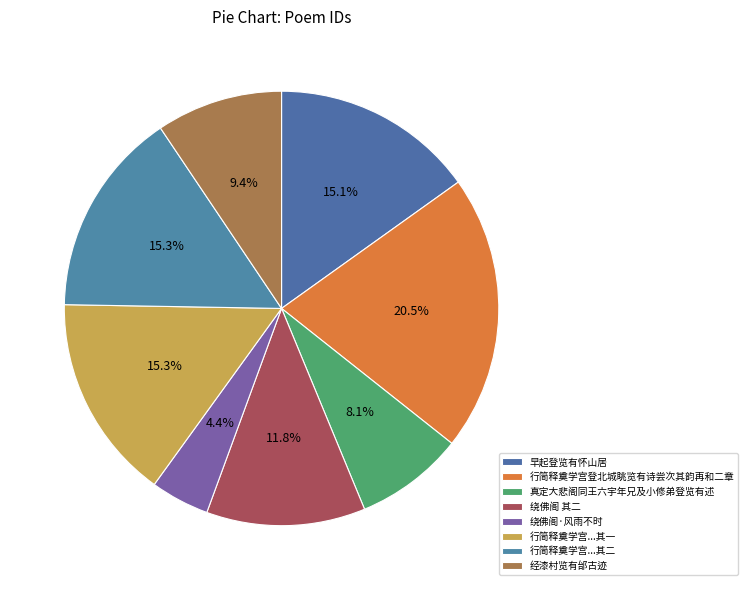

How many segments does this pie chart have?

8